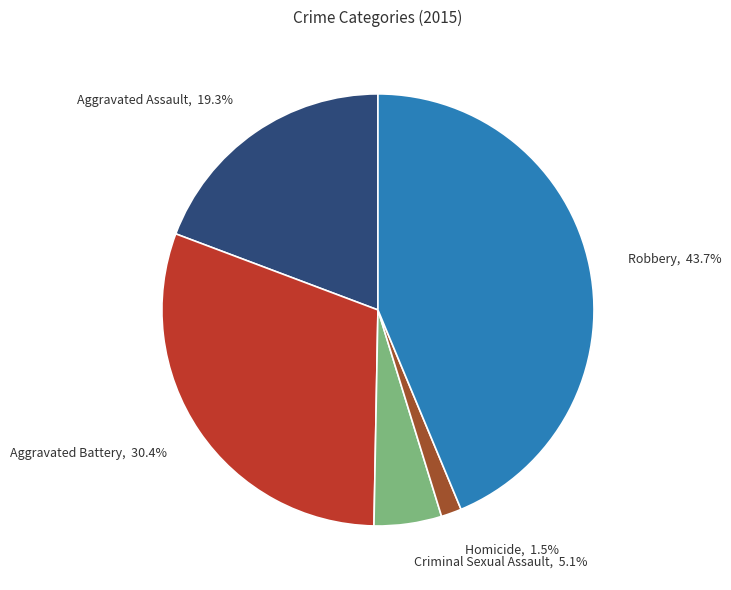

How many slices are in this pie chart?

5